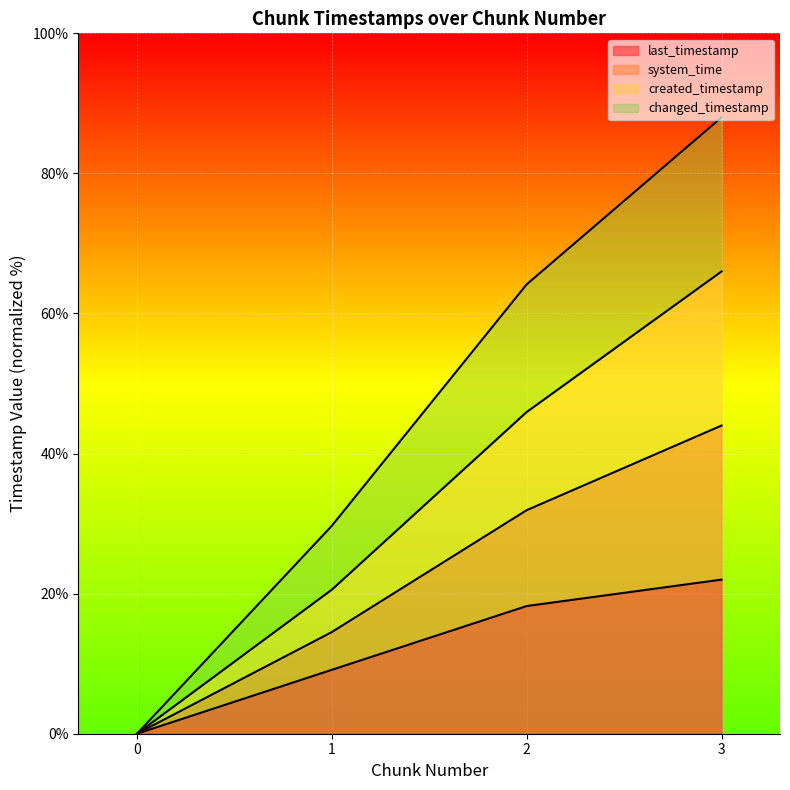

What are all the series names shown in the legend?

last_timestamp, system_time, created_timestamp, changed_timestamp